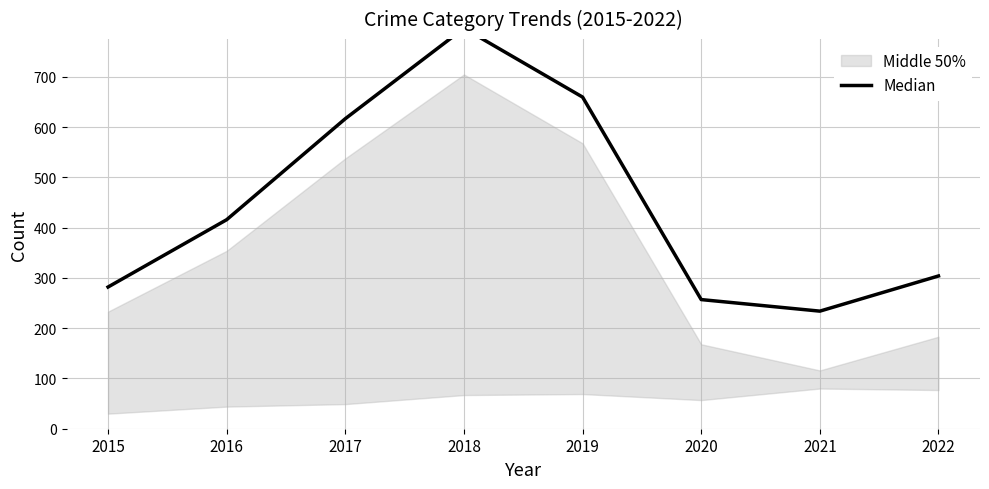

Where does the data first go above 416?

2017